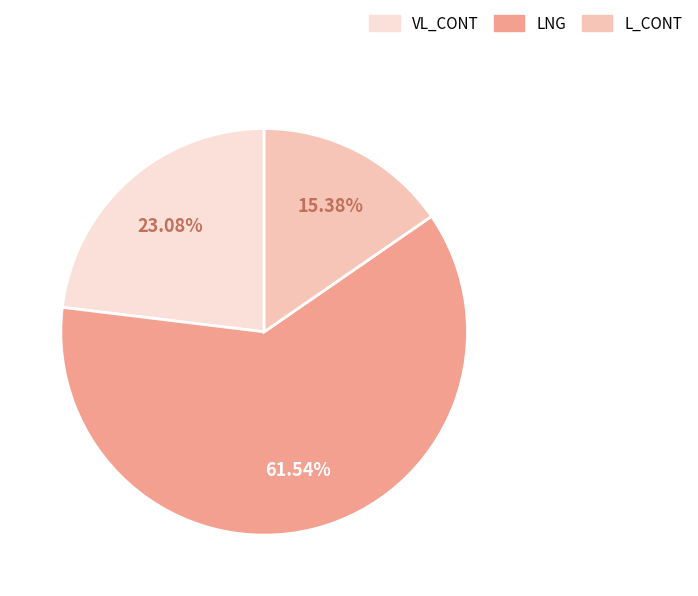

Which slice is the largest?

LNG